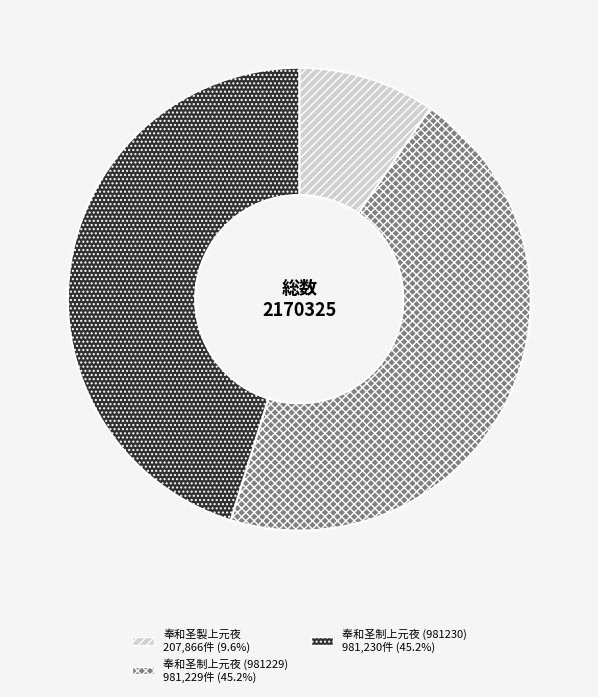

True or false: 奉和圣製上元夜 accounts for 10% of the total.

True